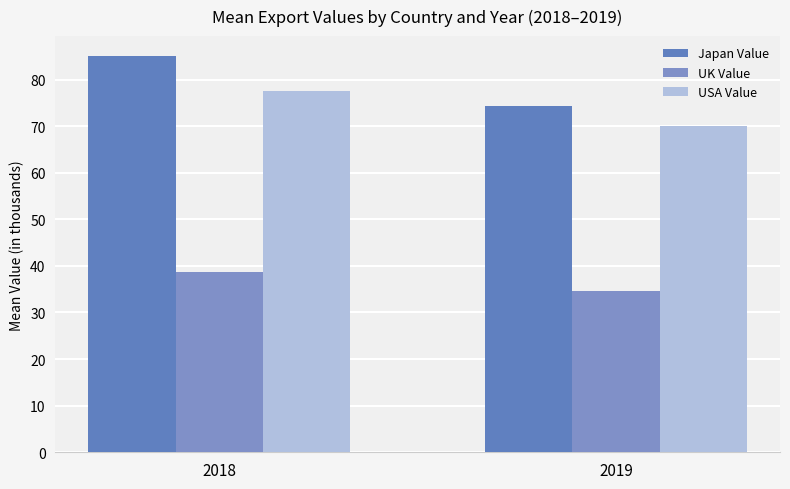

Rank the series by their maximum value, from highest to lowest.

Japan Value, USA Value, UK Value